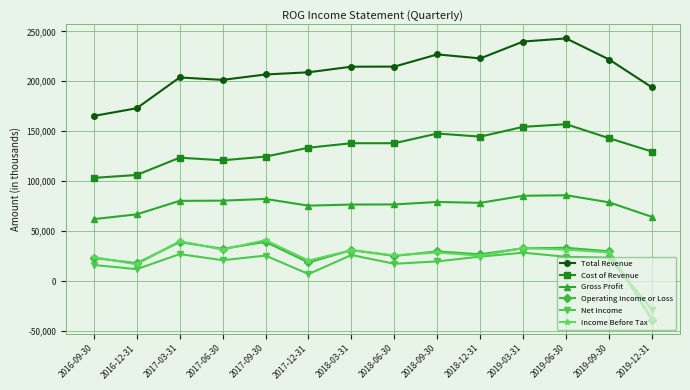

Which label corresponds to the largest value in the chart?

2019-06-30